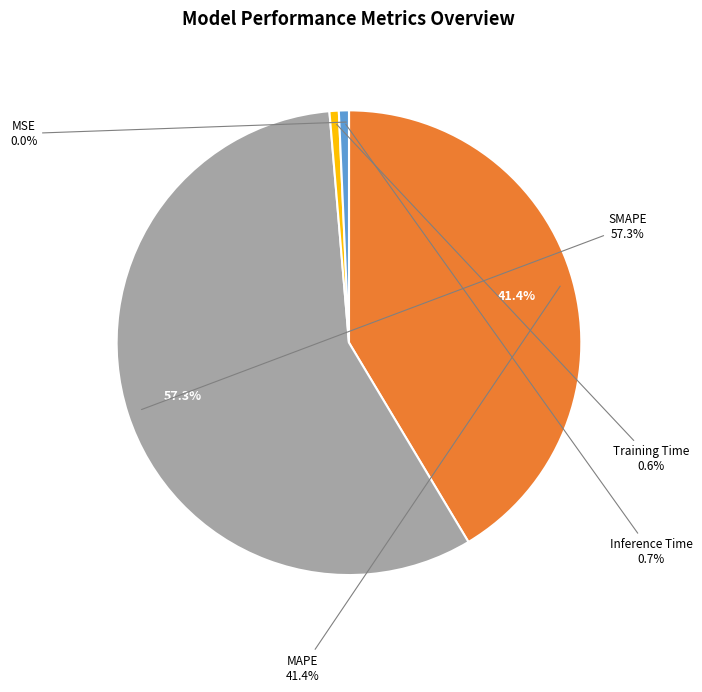

Is it true that MSE is 7% of the pie?

False